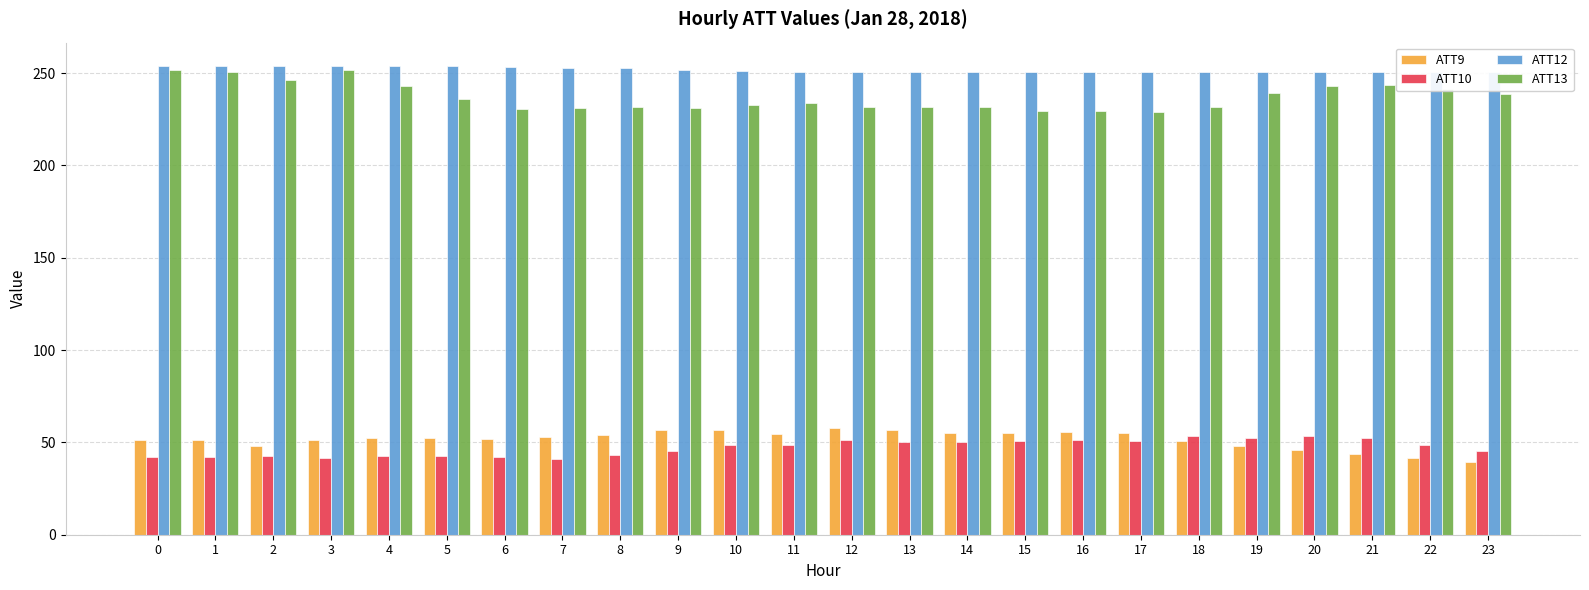

Which series has the largest range (max minus min)?

ATT13